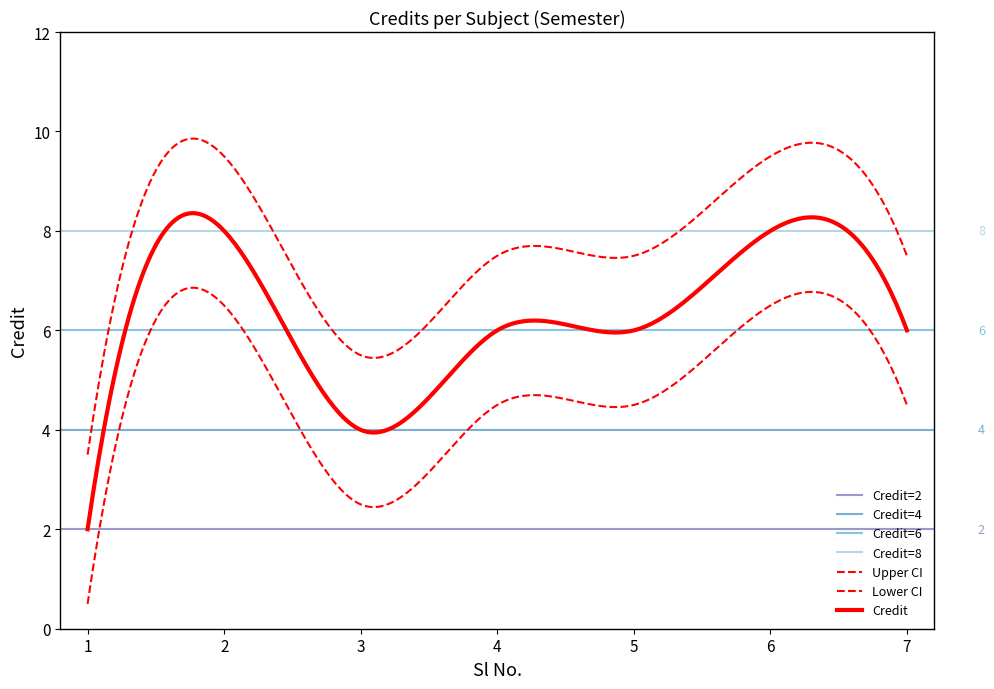

What is the value of the 2nd point from the left?

8